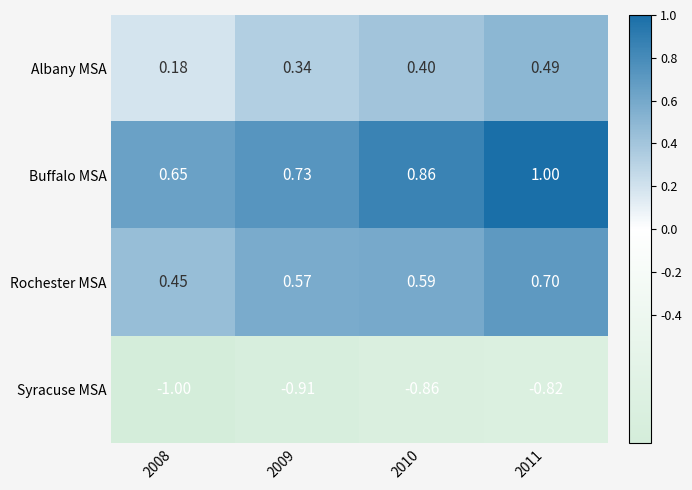

At which category is the sum across all series the highest?

2011